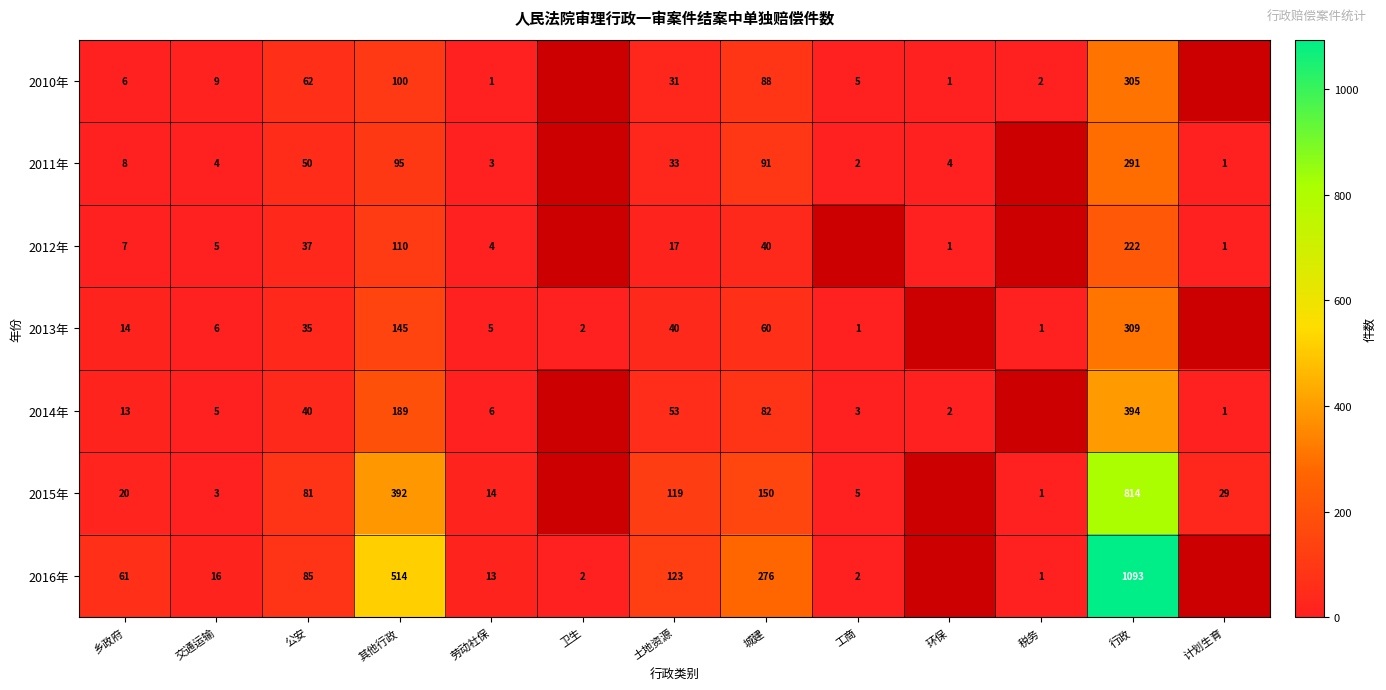

Between 劳动社保 and 城建, which series saw the biggest shift?

2016年